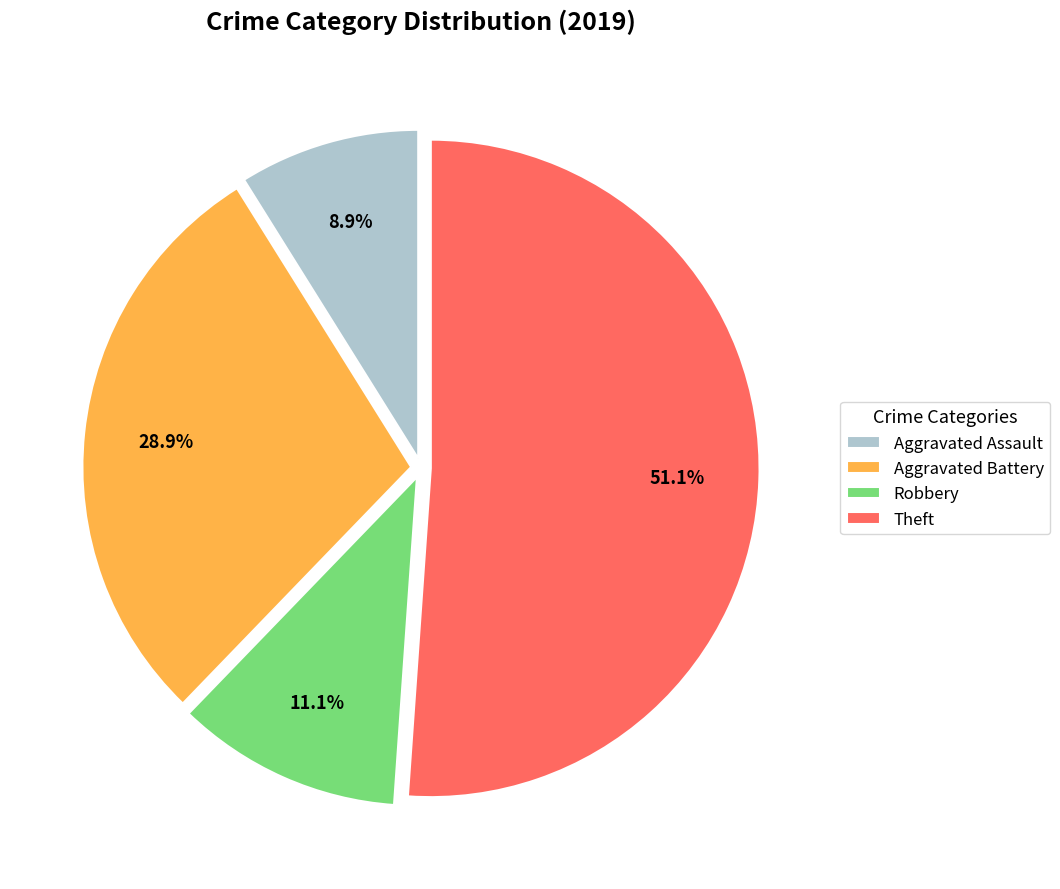

To the nearest percent, what percentage of the pie is Robbery?

11%